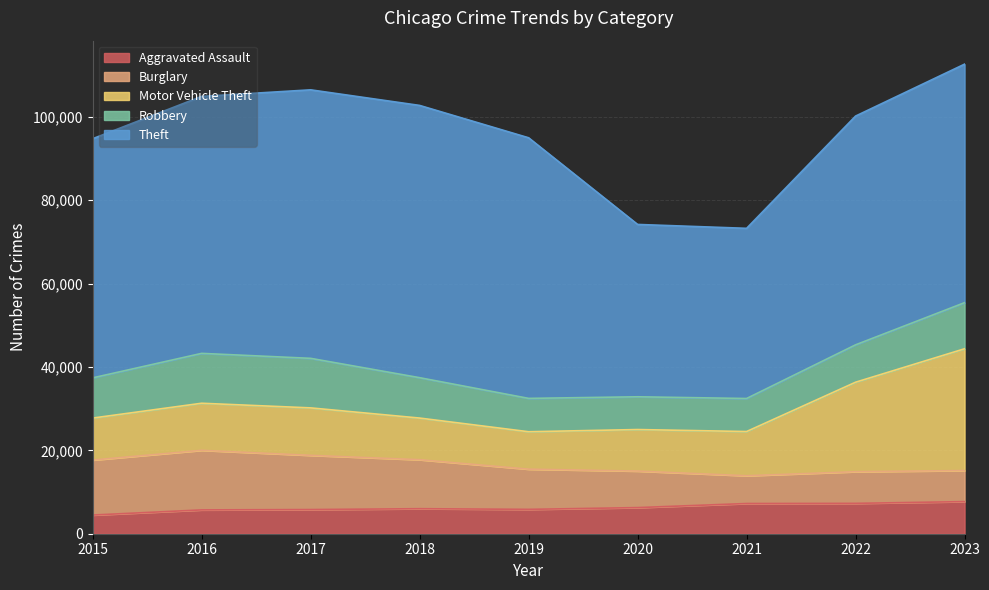

Which category has the lowest value in the Theft series?

2021